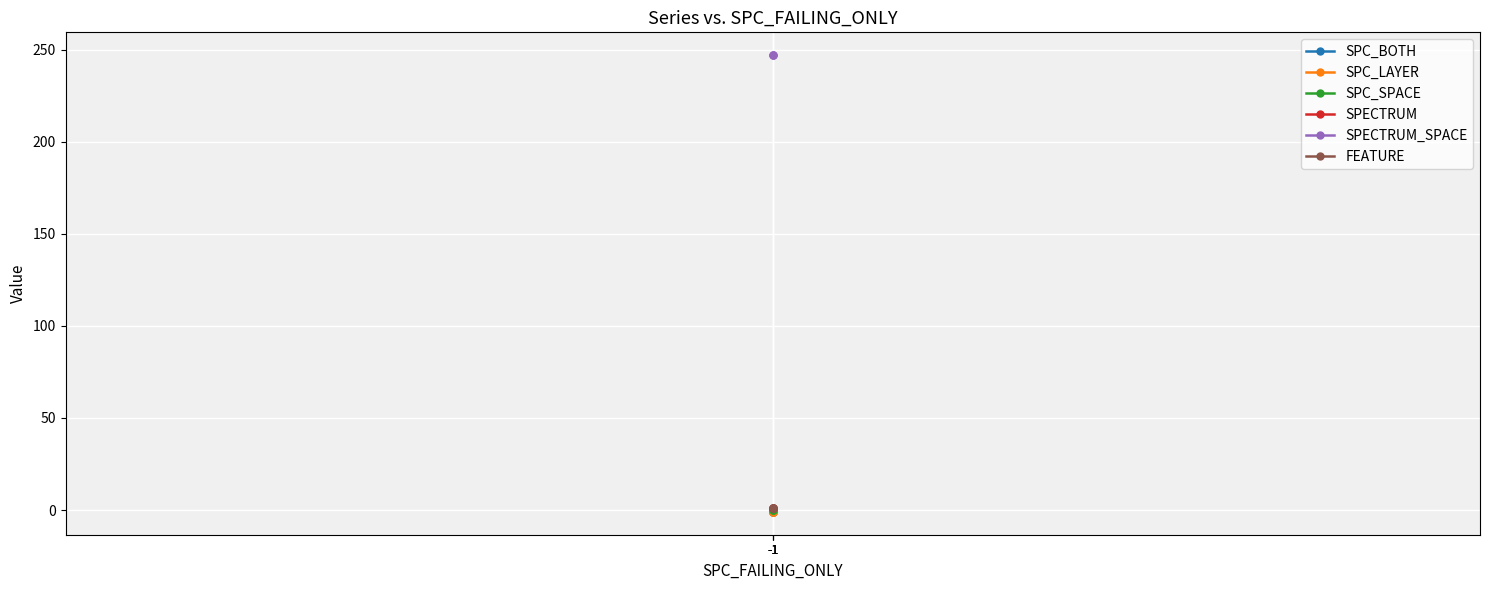

What is the minimum value shown in the chart?

-1